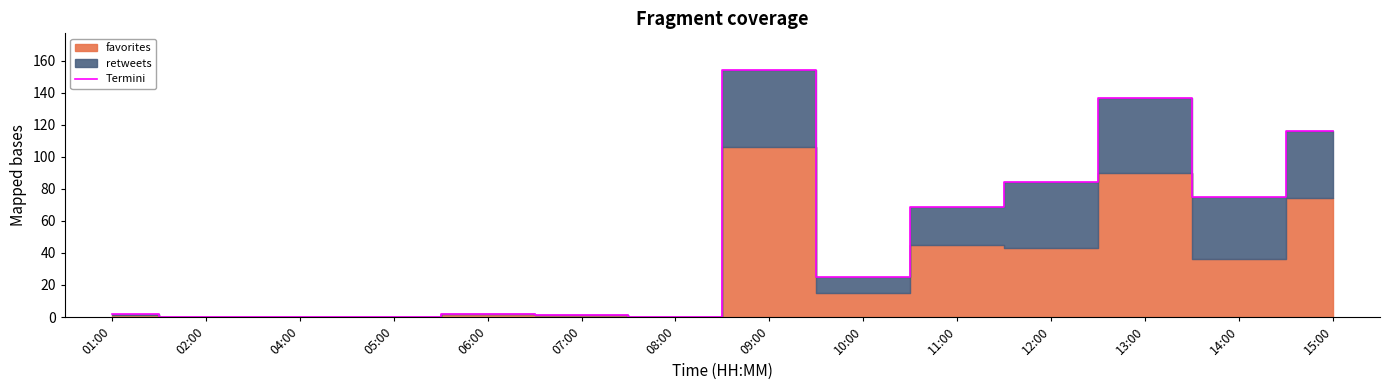

At which label does the data first exceed 25?

09:00